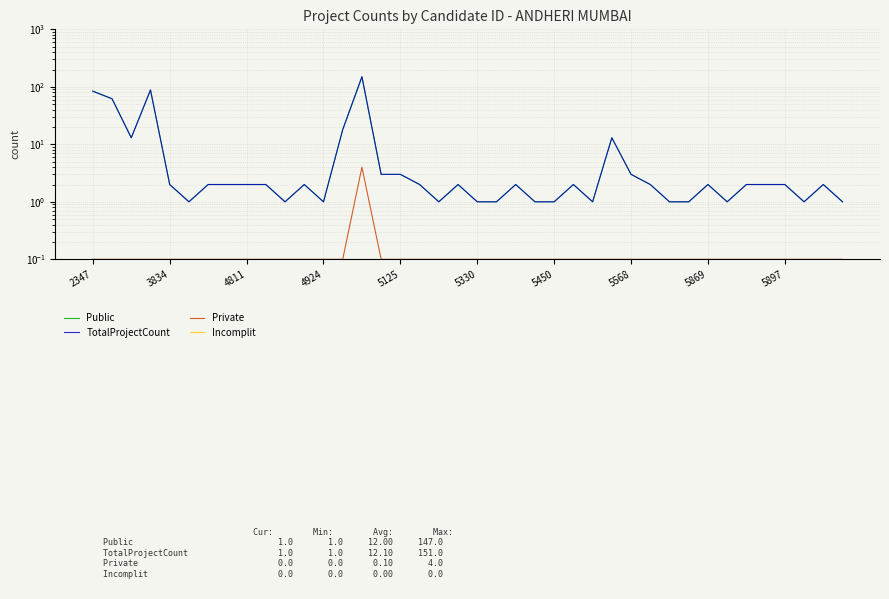

Read the TotalProjectCount value at 5568.

3.0